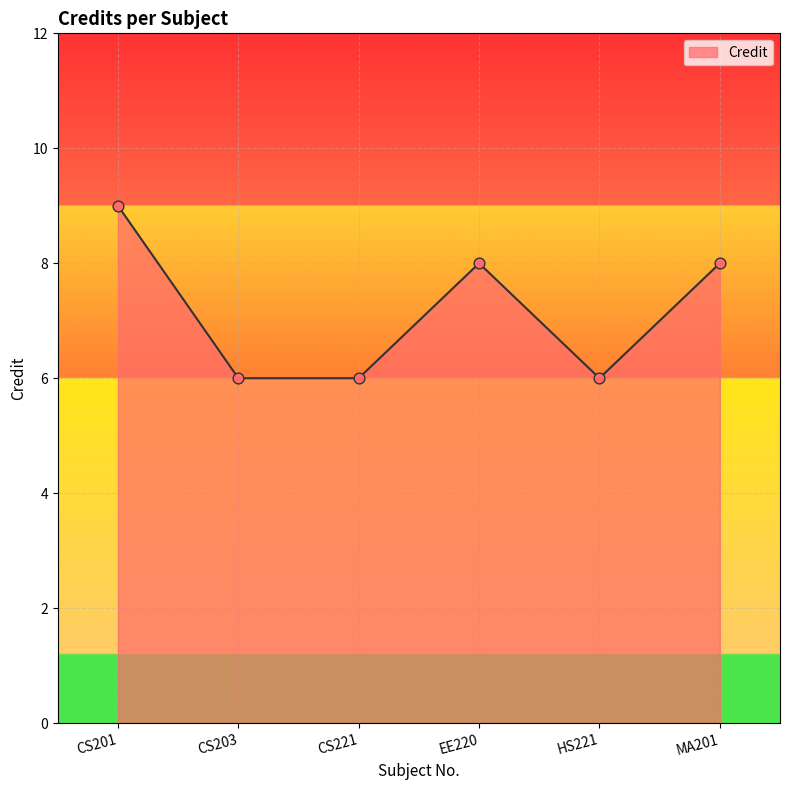

What is the ratio of the value at MA201 to the value at EE220?

1.0